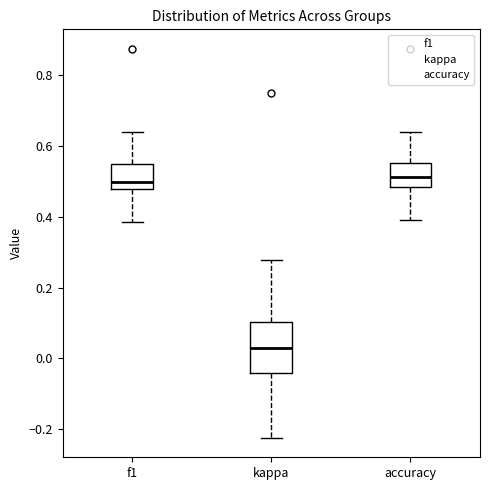

Which box's median line is the lowest?

kappa